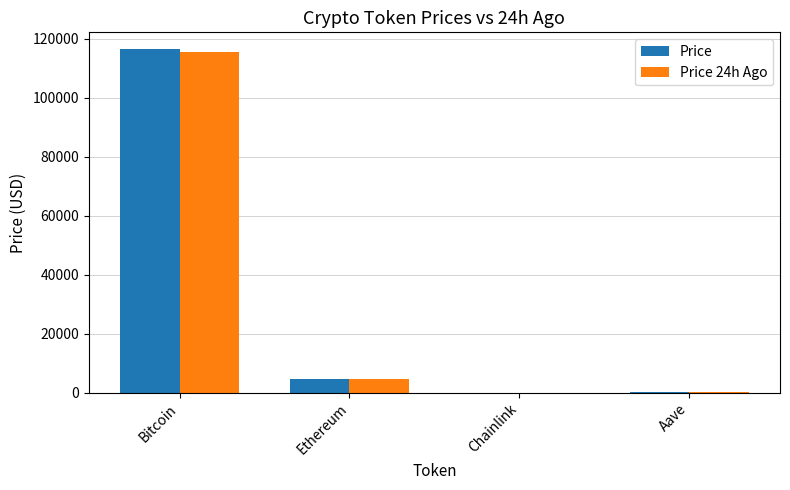

At which label does Price reach its peak?

Bitcoin